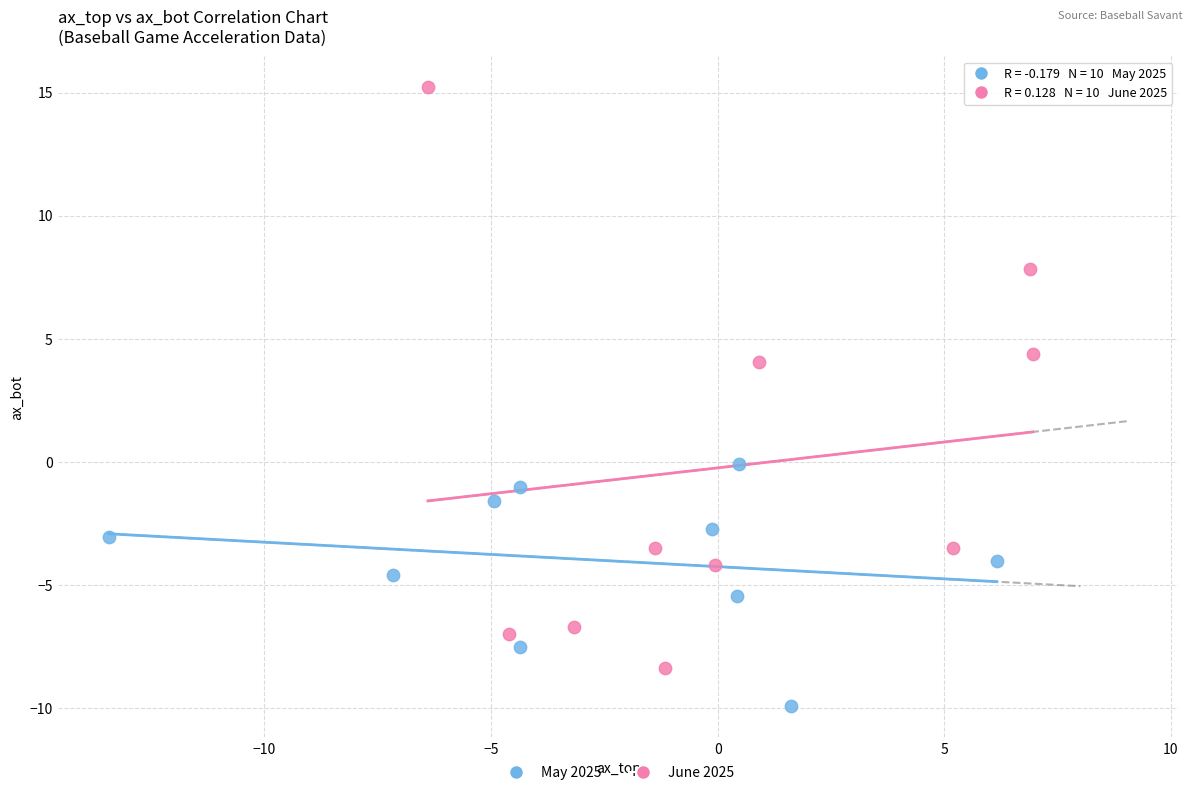

Which series contains the highest Y value?

June 2025